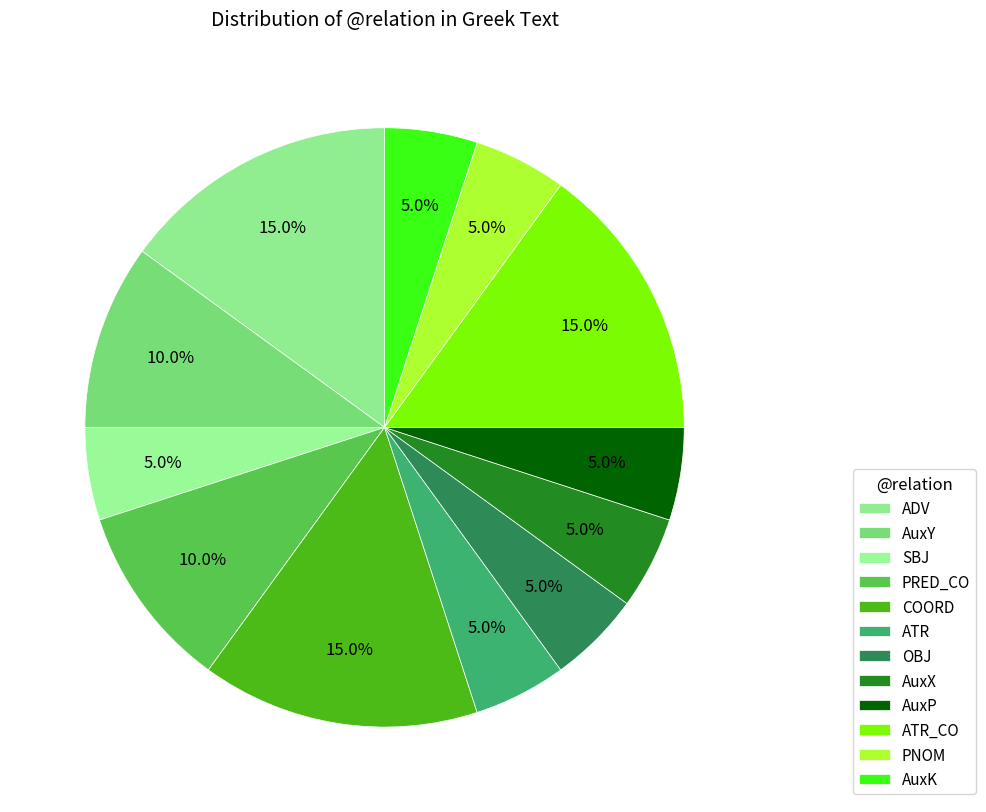

Count the number of slices in the pie.

12